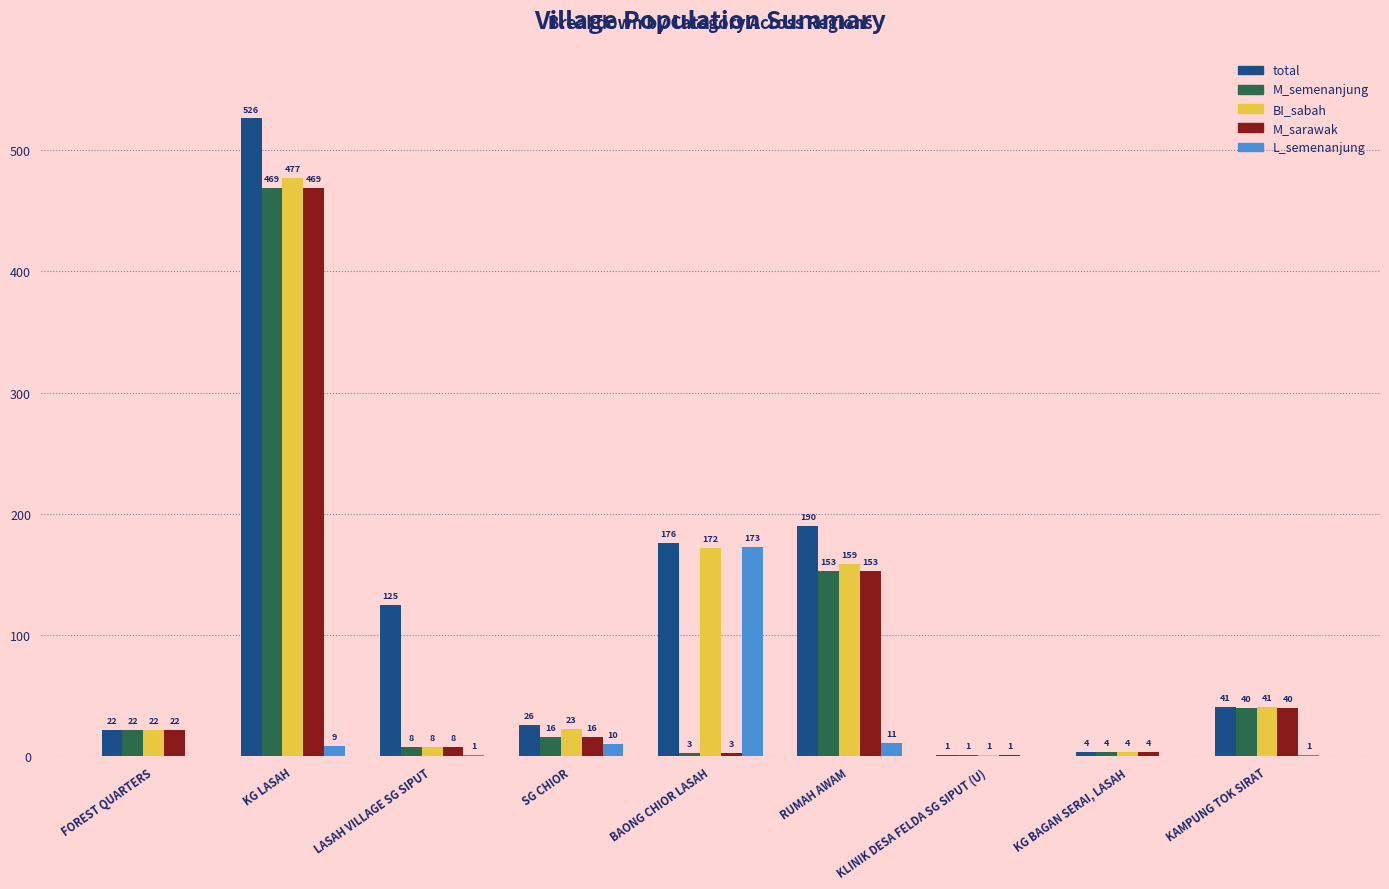

How many groups of bars are there?

9